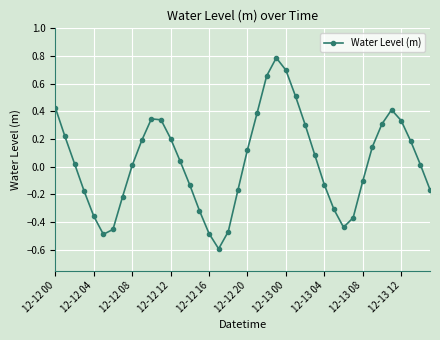

True or false: the data has more than 1 interior local peaks.

True